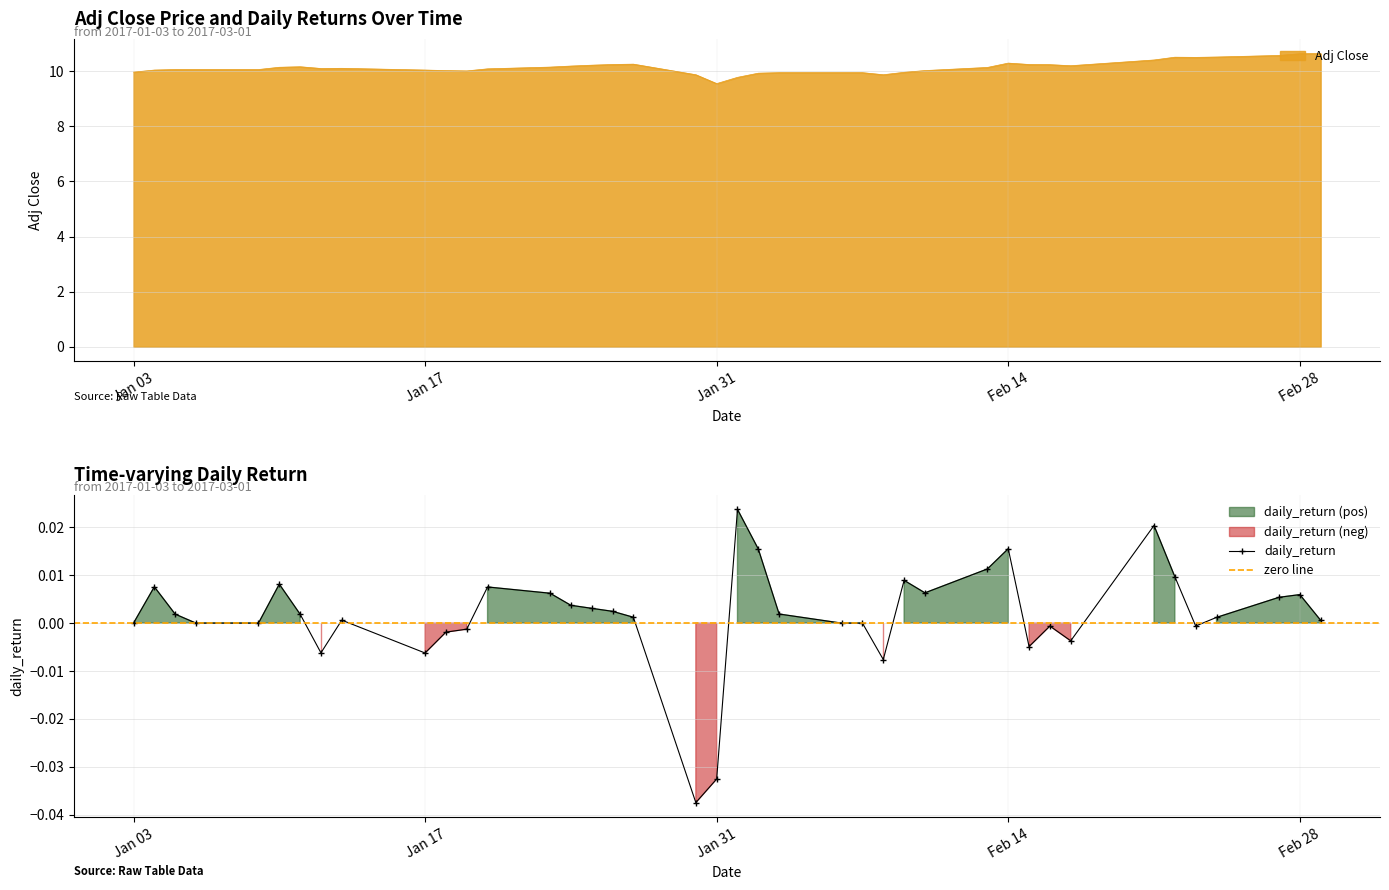

Which series has the largest range (max minus min)?

Adj Close